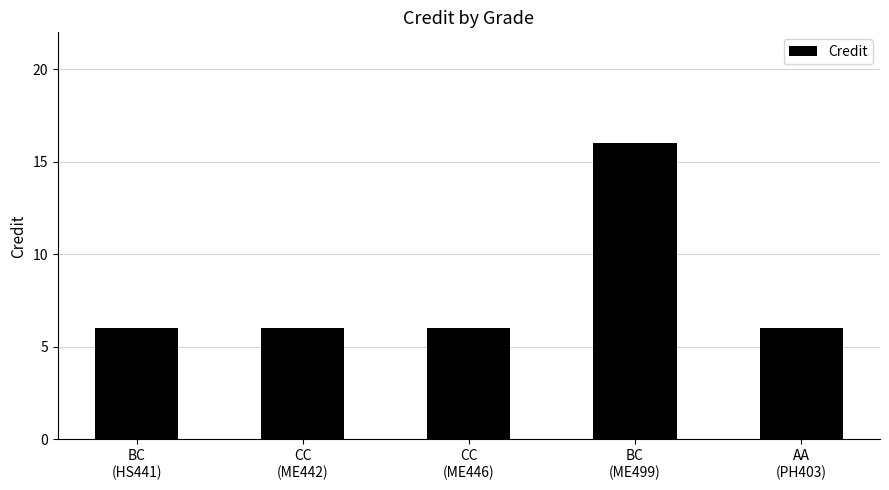

Reading left to right, transcribe all the data shown in this chart.

BC
(HS441)=6	CC
(ME442)=6	CC
(ME446)=6	BC
(ME499)=16	AA
(PH403)=6